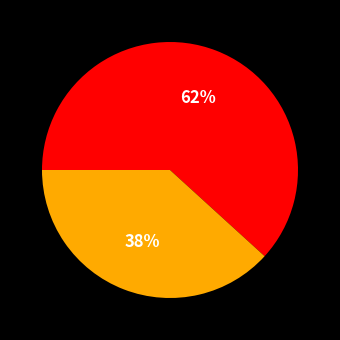

Does any single category account for the majority?

Yes